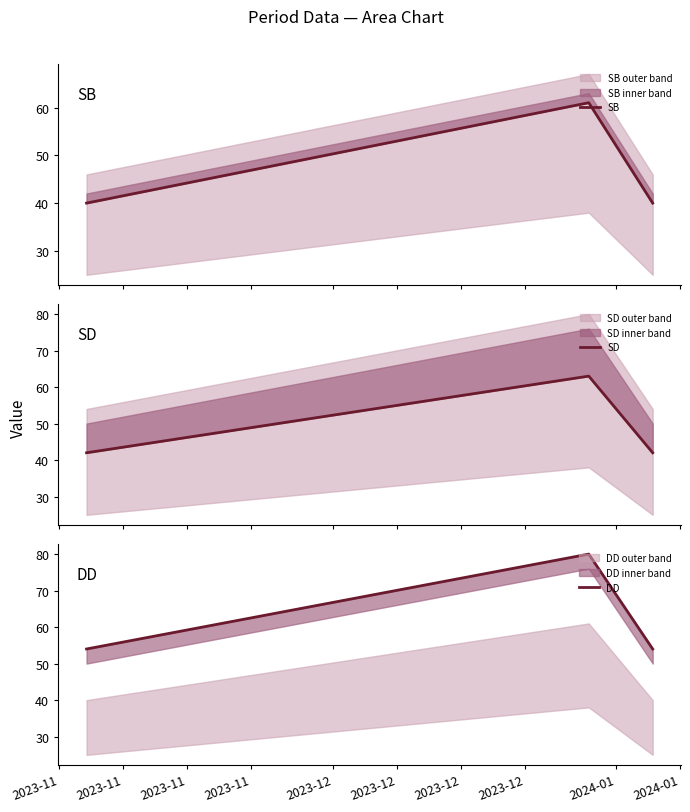

Reading left to right, list all the values displayed in this chart.

SB: 40	61	40
SD: 42	63	42
DD: 54	80	54